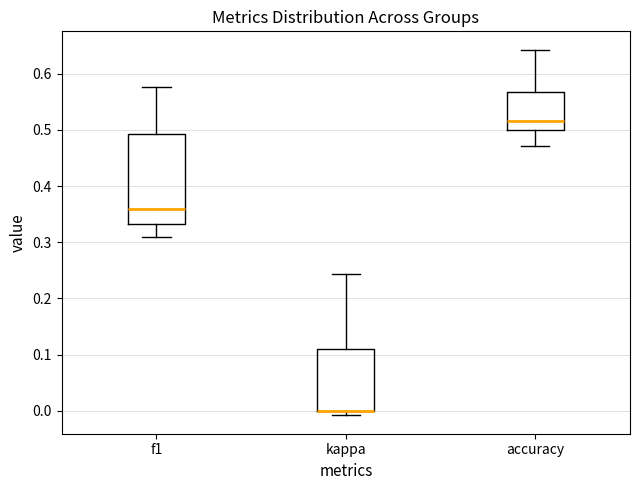

Where is the upper edge of the box for kappa on the y-axis? The values are not printed on the chart, so give them approximately, as read against the axis.

0.11